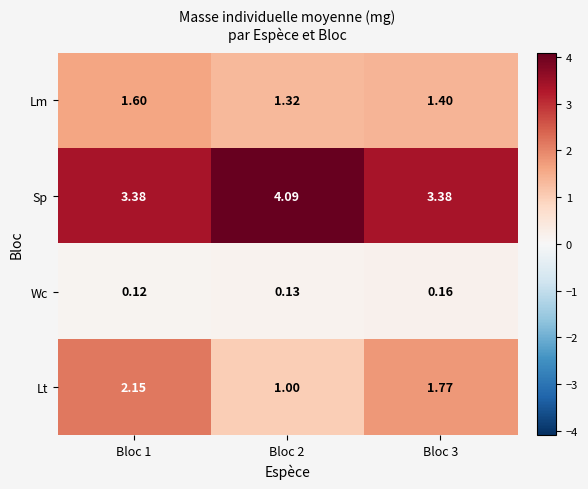

Is the value of Wc at Bloc 1 greater than the value of Lm at Bloc 3?

No